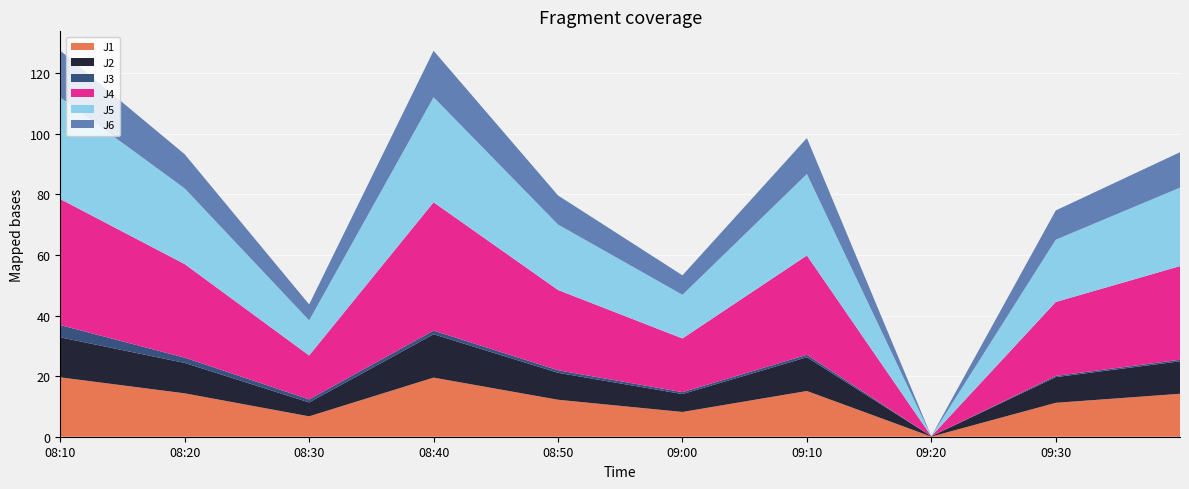

Reading left to right, extract all data points from this chart.

J1: 2013-11-27 08:10:00=19.6	2013-11-27 08:20:00=14.3	2013-11-27 08:30:00=6.7	2013-11-27 08:40:00=19.5	2013-11-27 08:50:00=12.2	2013-11-27 09:00:00=8.2	2013-11-27 09:10:00=15.1	2013-11-27 09:20:00=0.0	2013-11-27 09:30:00=11.2	2013-11-27 09:39:59=14.2
J2: 2013-11-27 08:10:00=13.2	2013-11-27 08:20:00=10.0	2013-11-27 08:30:00=4.6	2013-11-27 08:40:00=14.3	2013-11-27 08:50:00=8.9	2013-11-27 09:00:00=5.9	2013-11-27 09:10:00=11.1	2013-11-27 09:20:00=0.1	2013-11-27 09:30:00=8.5	2013-11-27 09:39:59=10.7
J3: 2013-11-27 08:10:00=4.0	2013-11-27 08:20:00=1.7	2013-11-27 08:30:00=1.0	2013-11-27 08:40:00=1.2	2013-11-27 08:50:00=0.8	2013-11-27 09:00:00=0.6	2013-11-27 09:10:00=0.8	2013-11-27 09:20:00=0.0	2013-11-27 09:30:00=0.4	2013-11-27 09:39:59=0.5
J4: 2013-11-27 08:10:00=41.6	2013-11-27 08:20:00=30.9	2013-11-27 08:30:00=14.5	2013-11-27 08:40:00=42.4	2013-11-27 08:50:00=26.5	2013-11-27 09:00:00=17.7	2013-11-27 09:10:00=32.8	2013-11-27 09:20:00=0.0	2013-11-27 09:30:00=24.4	2013-11-27 09:39:59=30.9
J5: 2013-11-27 08:10:00=33.6	2013-11-27 08:20:00=25.0	2013-11-27 08:30:00=11.6	2013-11-27 08:40:00=34.7	2013-11-27 08:50:00=21.6	2013-11-27 09:00:00=14.4	2013-11-27 09:10:00=26.9	2013-11-27 09:20:00=0.0	2013-11-27 09:30:00=20.6	2013-11-27 09:39:59=25.9
J6: 2013-11-27 08:10:00=15.4	2013-11-27 08:20:00=11.3	2013-11-27 08:30:00=5.3	2013-11-27 08:40:00=15.3	2013-11-27 08:50:00=9.6	2013-11-27 09:00:00=6.4	2013-11-27 09:10:00=11.9	2013-11-27 09:20:00=0.0	2013-11-27 09:30:00=9.7	2013-11-27 09:39:59=11.7